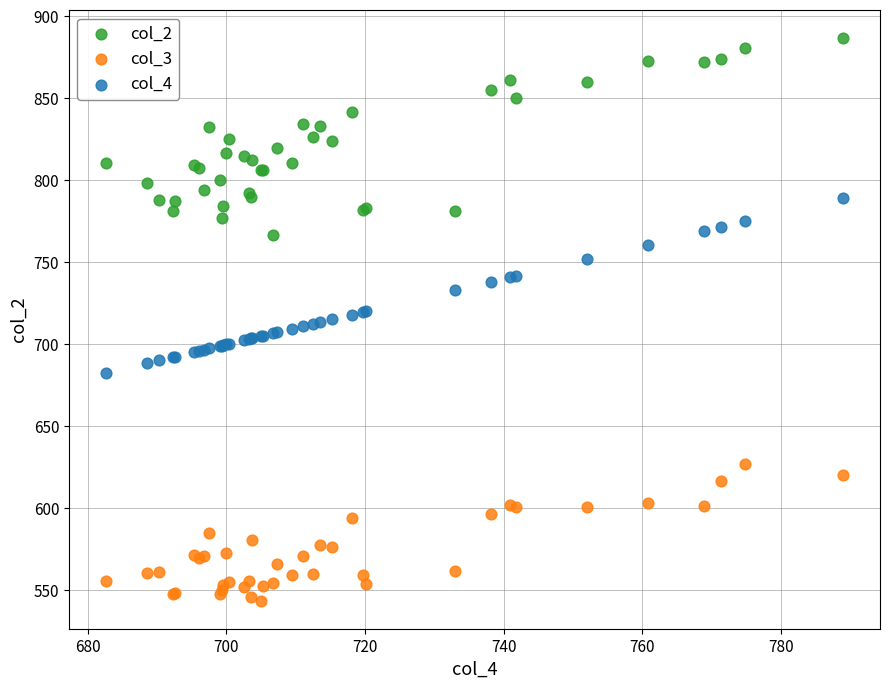

What are all the series names shown in the legend?

col_2, col_3, col_4